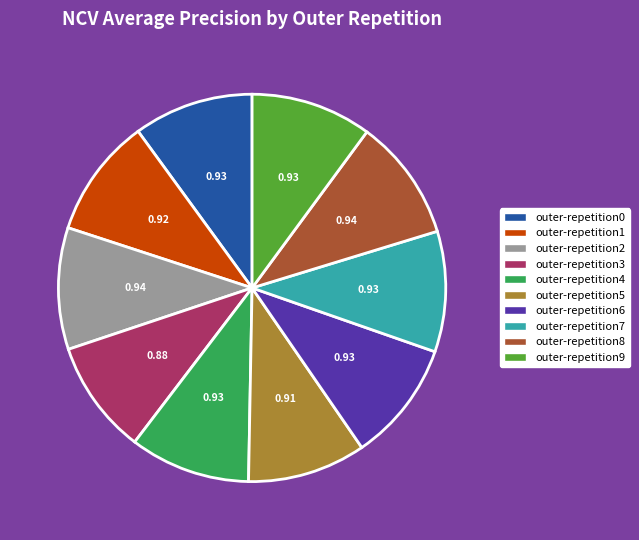

Combined, do outer-repetition8 and outer-repetition6 account for over 50%?

No